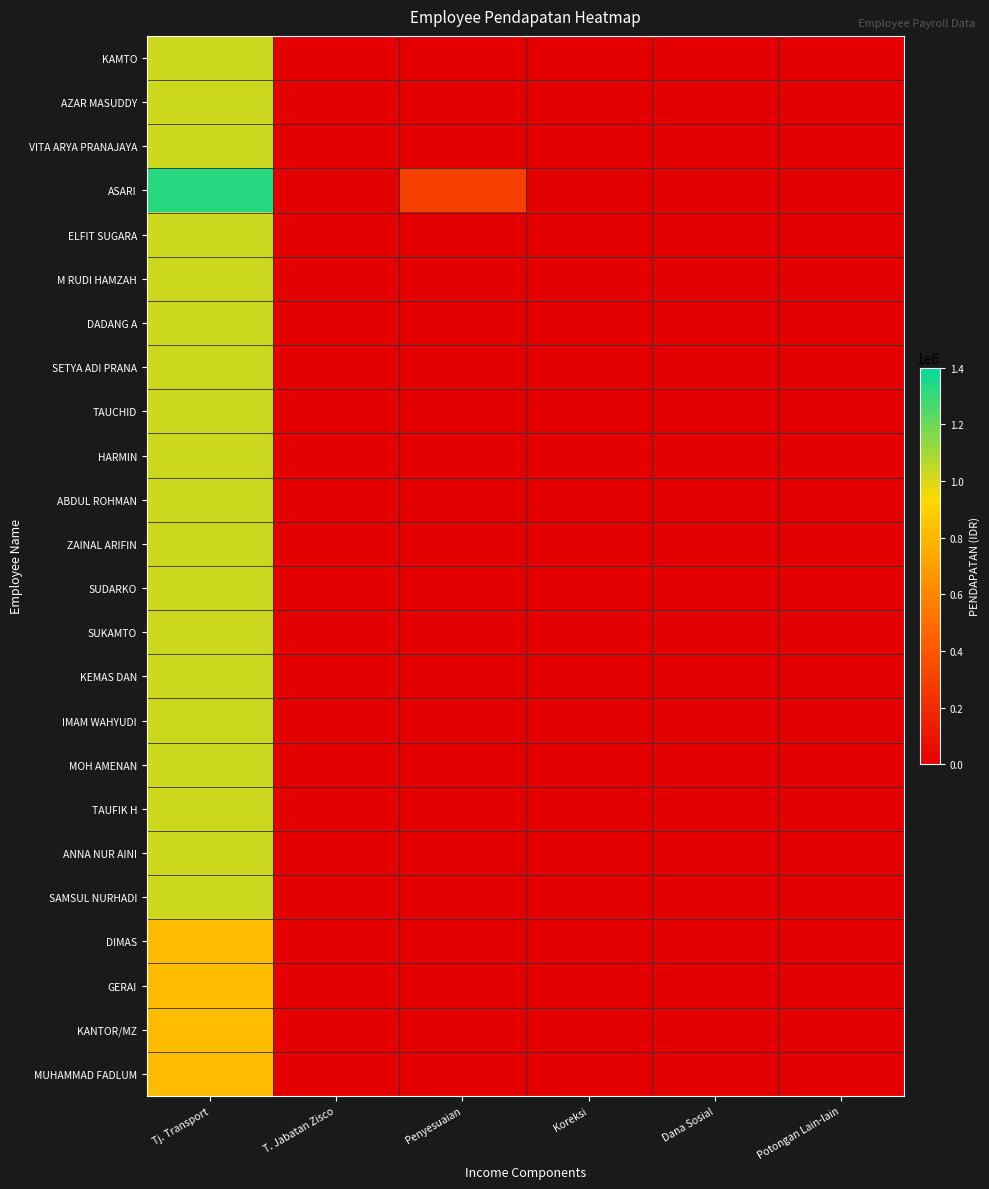

Reading right to left, extract all data points from this chart.

KAMTO: Potongan Lain-lain=0	Dana Sosial=0	Koreksi=0	Penyesuaian=0	T. Jabatan Zisco=0	Tj. Transport=1025000
AZAR MASUDDY: Potongan Lain-lain=0	Dana Sosial=0	Koreksi=0	Penyesuaian=0	T. Jabatan Zisco=0	Tj. Transport=1025000
VITA ARYA PRANAJAYA: Potongan Lain-lain=0	Dana Sosial=0	Koreksi=0	Penyesuaian=0	T. Jabatan Zisco=0	Tj. Transport=1025000
ASARI: Potongan Lain-lain=0	Dana Sosial=0	Koreksi=0	Penyesuaian=300000	T. Jabatan Zisco=0	Tj. Transport=1325000
ELFIT SUGARA: Potongan Lain-lain=0	Dana Sosial=0	Koreksi=0	Penyesuaian=0	T. Jabatan Zisco=0	Tj. Transport=1025000
M RUDI HAMZAH: Potongan Lain-lain=0	Dana Sosial=0	Koreksi=0	Penyesuaian=0	T. Jabatan Zisco=0	Tj. Transport=1025000
DADANG A: Potongan Lain-lain=0	Dana Sosial=0	Koreksi=0	Penyesuaian=0	T. Jabatan Zisco=0	Tj. Transport=1025000
SETYA ADI PRANA: Potongan Lain-lain=0	Dana Sosial=0	Koreksi=0	Penyesuaian=0	T. Jabatan Zisco=0	Tj. Transport=1025000
TAUCHID: Potongan Lain-lain=0	Dana Sosial=0	Koreksi=0	Penyesuaian=0	T. Jabatan Zisco=0	Tj. Transport=1025000
HARMIN: Potongan Lain-lain=0	Dana Sosial=0	Koreksi=0	Penyesuaian=0	T. Jabatan Zisco=0	Tj. Transport=1025000
ABDUL ROHMAN: Potongan Lain-lain=0	Dana Sosial=0	Koreksi=0	Penyesuaian=0	T. Jabatan Zisco=0	Tj. Transport=1025000
ZAINAL ARIFIN: Potongan Lain-lain=0	Dana Sosial=0	Koreksi=0	Penyesuaian=0	T. Jabatan Zisco=0	Tj. Transport=1025000
SUDARKO: Potongan Lain-lain=0	Dana Sosial=0	Koreksi=0	Penyesuaian=0	T. Jabatan Zisco=0	Tj. Transport=1025000
SUKAMTO: Potongan Lain-lain=0	Dana Sosial=0	Koreksi=0	Penyesuaian=0	T. Jabatan Zisco=0	Tj. Transport=1025000
KEMAS DAN: Potongan Lain-lain=0	Dana Sosial=0	Koreksi=0	Penyesuaian=0	T. Jabatan Zisco=0	Tj. Transport=1025000
IMAM WAHYUDI: Potongan Lain-lain=0	Dana Sosial=0	Koreksi=0	Penyesuaian=0	T. Jabatan Zisco=0	Tj. Transport=1025000
MOH AMENAN: Potongan Lain-lain=0	Dana Sosial=0	Koreksi=0	Penyesuaian=0	T. Jabatan Zisco=0	Tj. Transport=1025000
TAUFIK H: Potongan Lain-lain=0	Dana Sosial=0	Koreksi=0	Penyesuaian=0	T. Jabatan Zisco=0	Tj. Transport=1025000
ANNA NUR AINI: Potongan Lain-lain=0	Dana Sosial=0	Koreksi=0	Penyesuaian=0	T. Jabatan Zisco=0	Tj. Transport=1025000
SAMSUL NURHADI: Potongan Lain-lain=0	Dana Sosial=0	Koreksi=0	Penyesuaian=0	T. Jabatan Zisco=0	Tj. Transport=1025000
DIMAS: Potongan Lain-lain=0	Dana Sosial=0	Koreksi=0	Penyesuaian=0	T. Jabatan Zisco=0	Tj. Transport=820000
GERAI: Potongan Lain-lain=0	Dana Sosial=0	Koreksi=0	Penyesuaian=0	T. Jabatan Zisco=0	Tj. Transport=820000
KANTOR/MZ: Potongan Lain-lain=0	Dana Sosial=0	Koreksi=0	Penyesuaian=0	T. Jabatan Zisco=0	Tj. Transport=820000
MUHAMMAD FADLUM: Potongan Lain-lain=0	Dana Sosial=0	Koreksi=0	Penyesuaian=0	T. Jabatan Zisco=0	Tj. Transport=820000